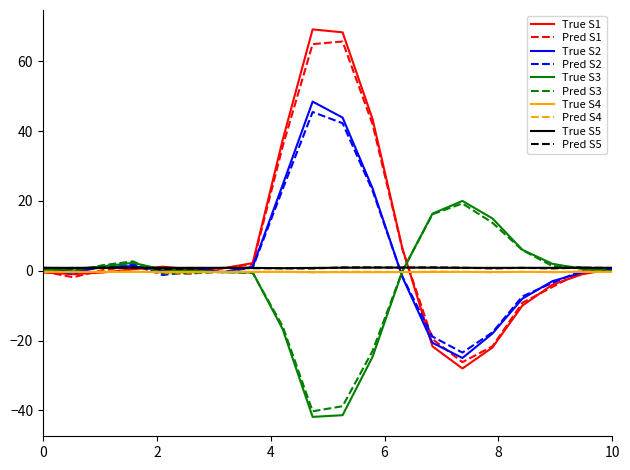

What is the maximum value shown in the chart?

69.2